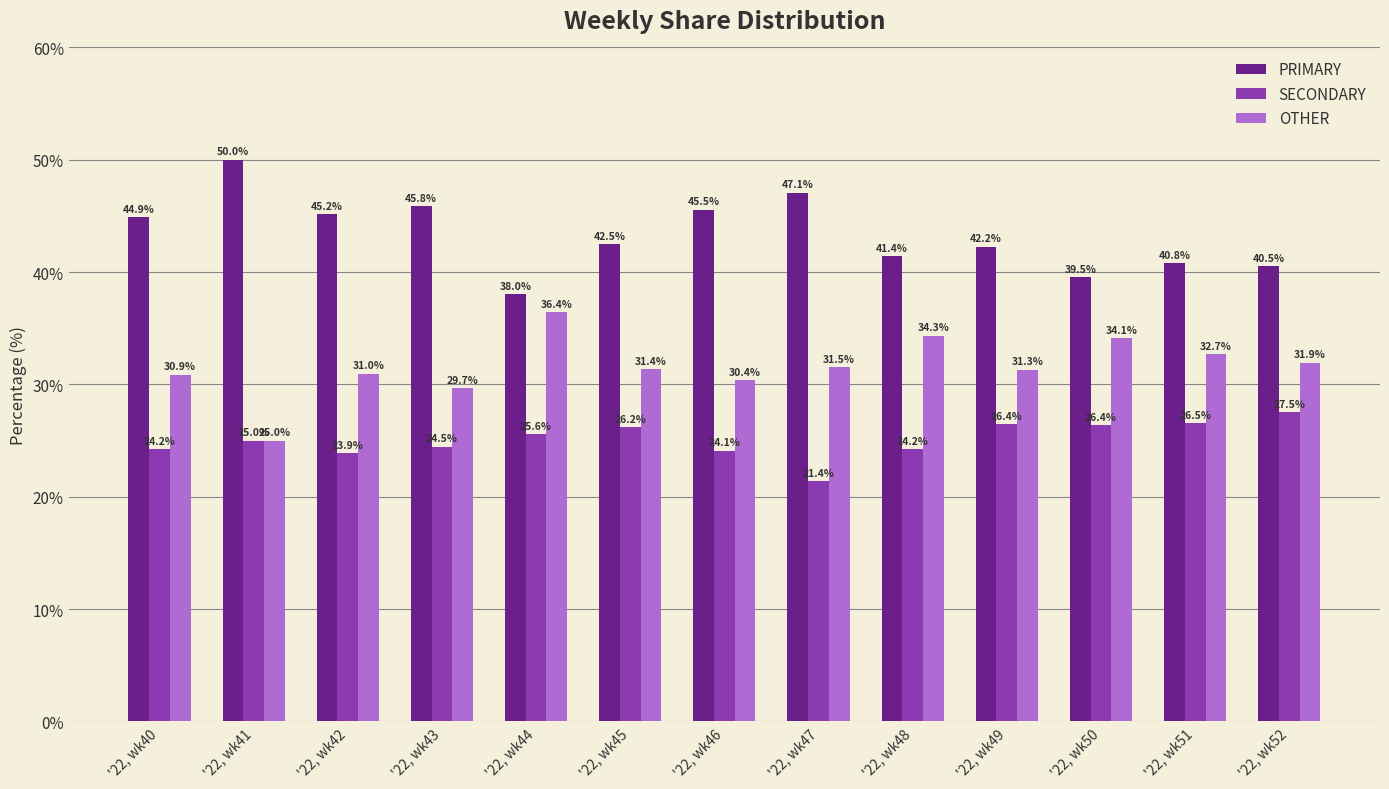

What is the average value of the PRIMARY series?

43.3